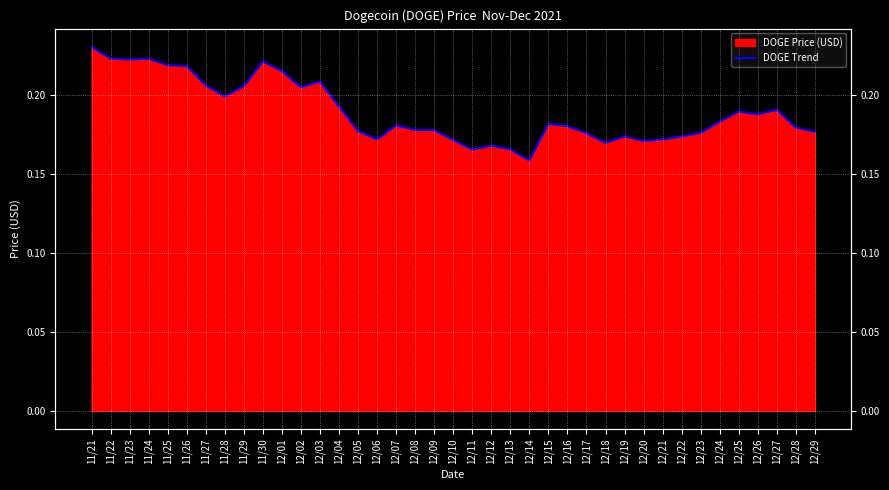

How many interior local peaks (higher than both neighbors) does the data have?

9